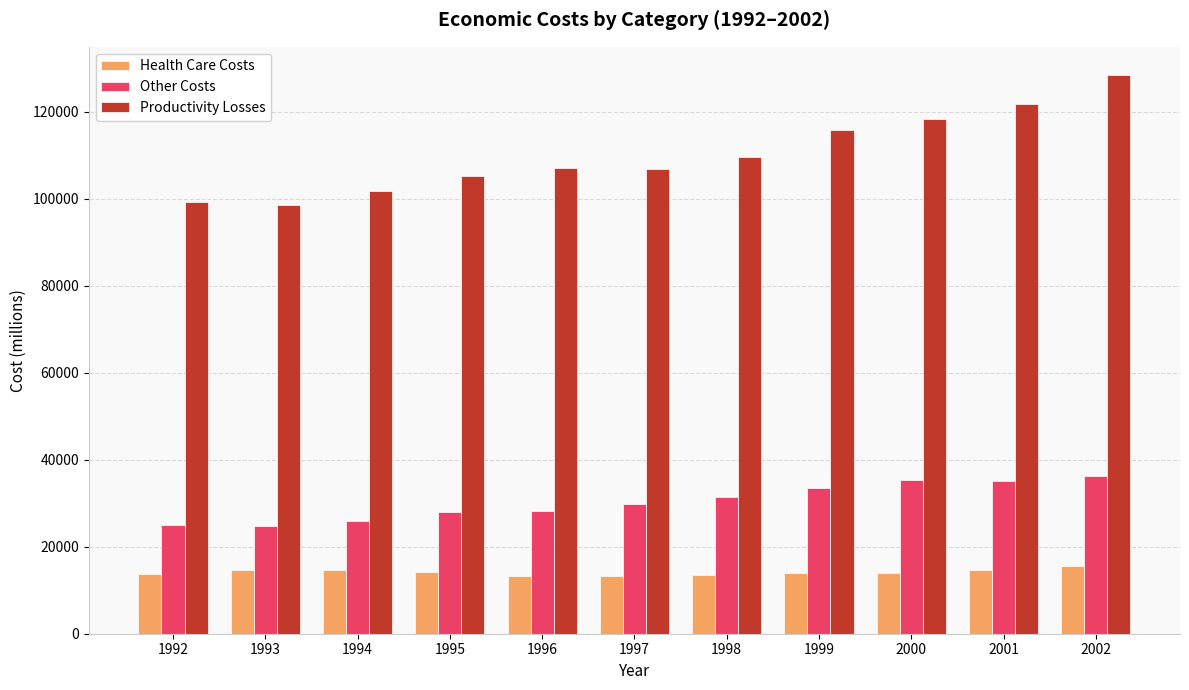

What is the spread (max minus min) of values at 1999?

101993